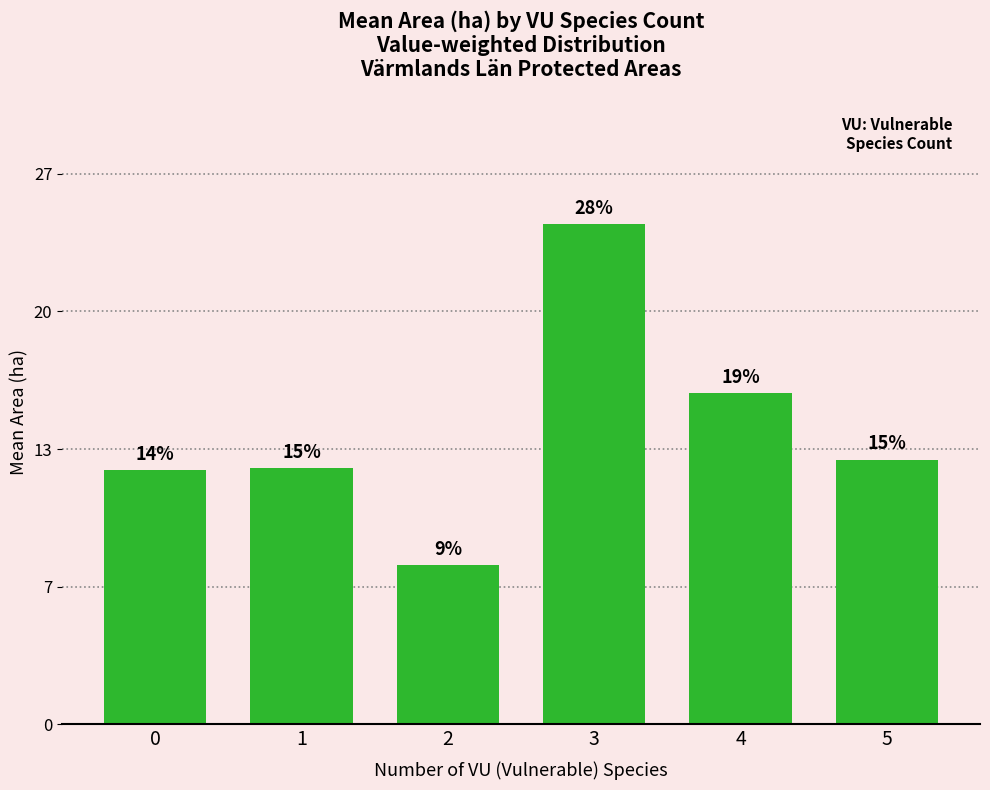

At which category does the chart reach its peak across all series?

3